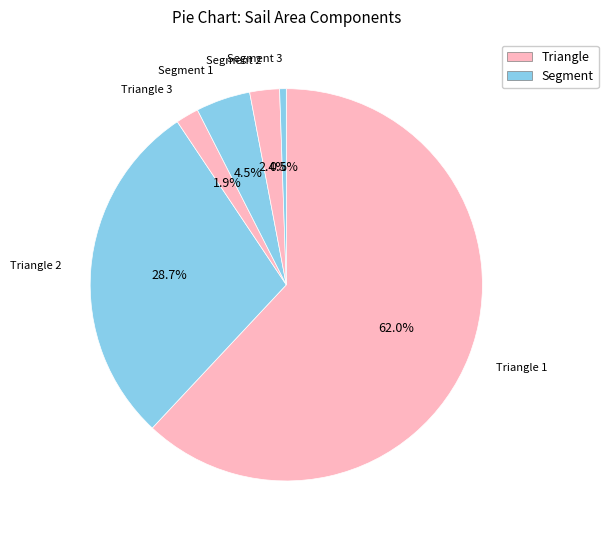

What is the largest slice in the pie chart?

Triangle 1